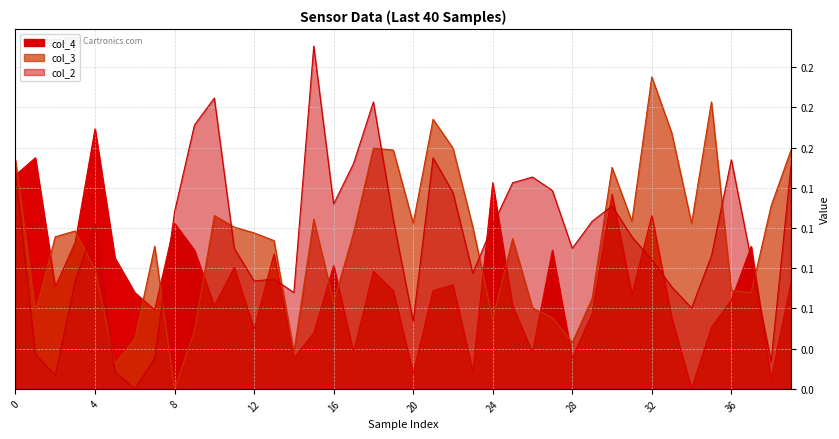

What is the difference between the highest and lowest values at 10?

0.1